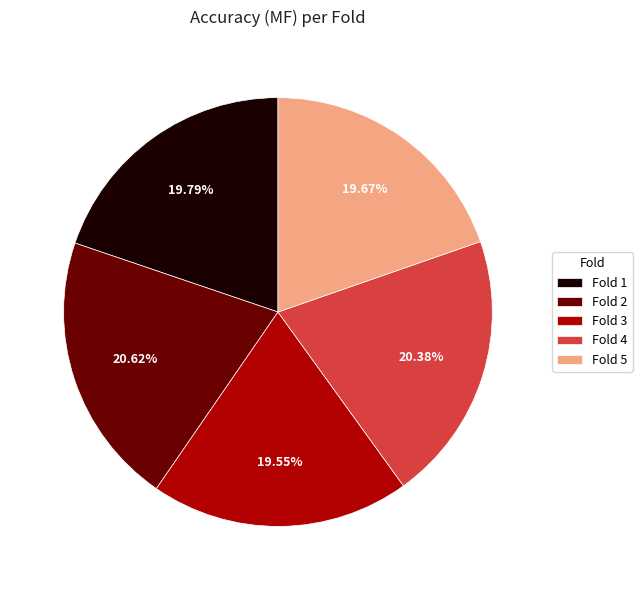

Between Fold 3 and Fold 4, which is larger?

Fold 4